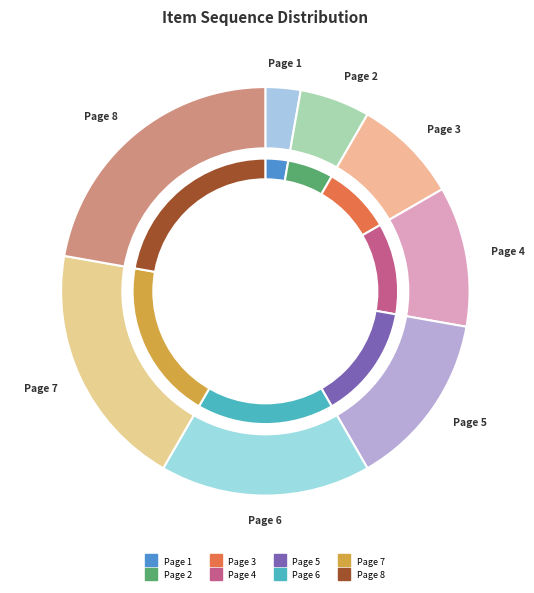

How many segments does this pie chart have?

8